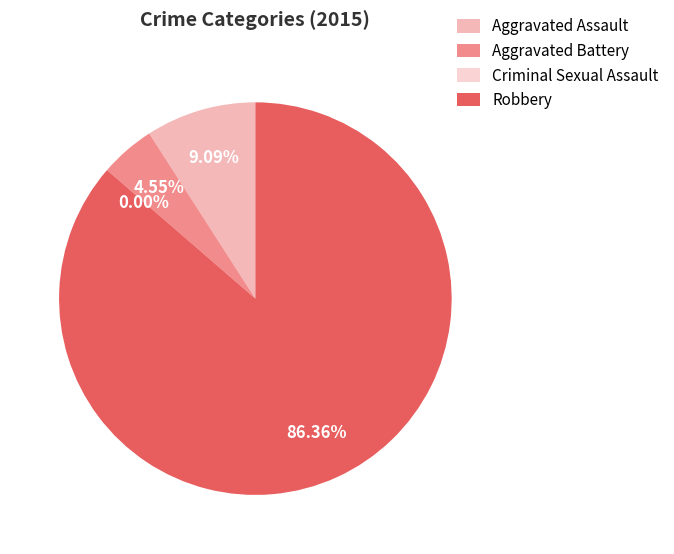

Which slice represents more than half of the pie?

Robbery